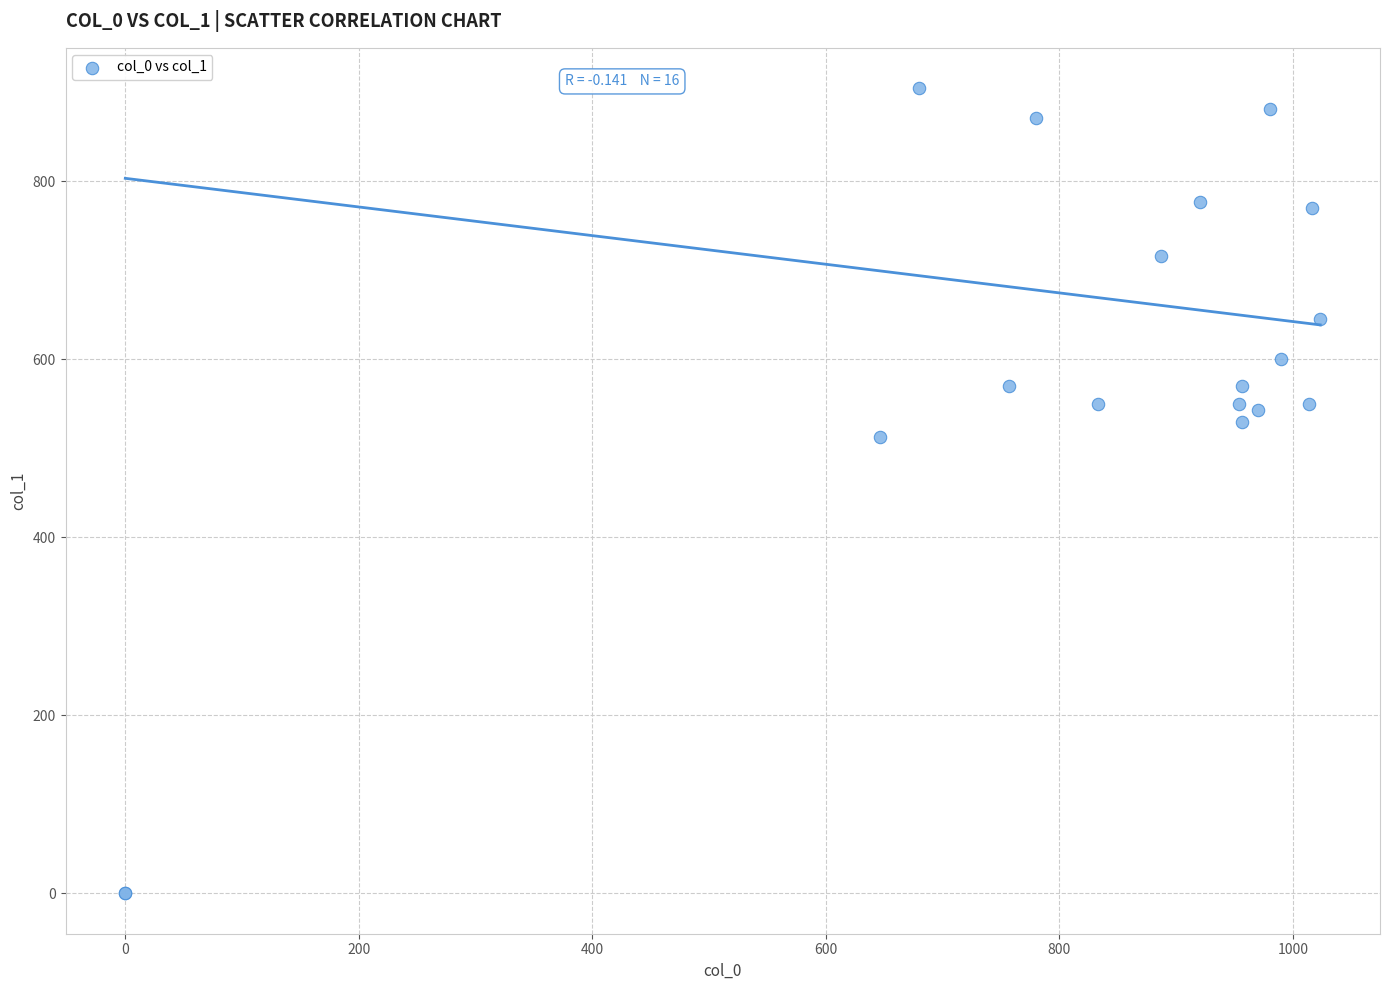

What Y value in the scatter plot is closest to 452?

513.0